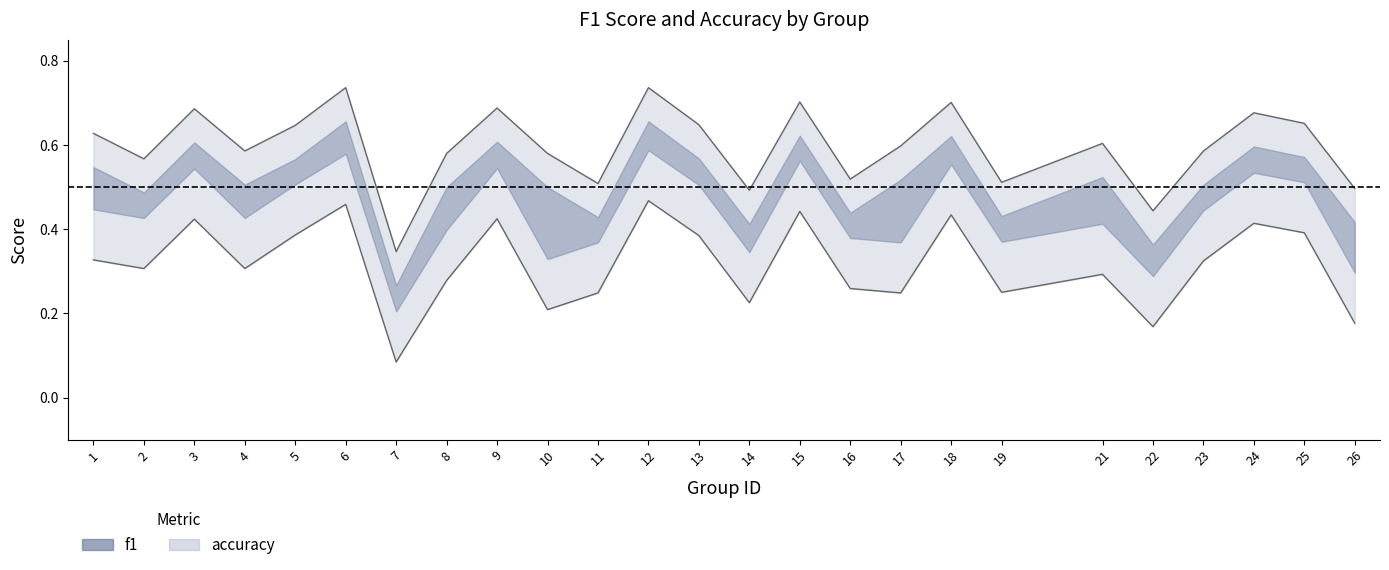

What is the maximum value shown in the chart?

0.7